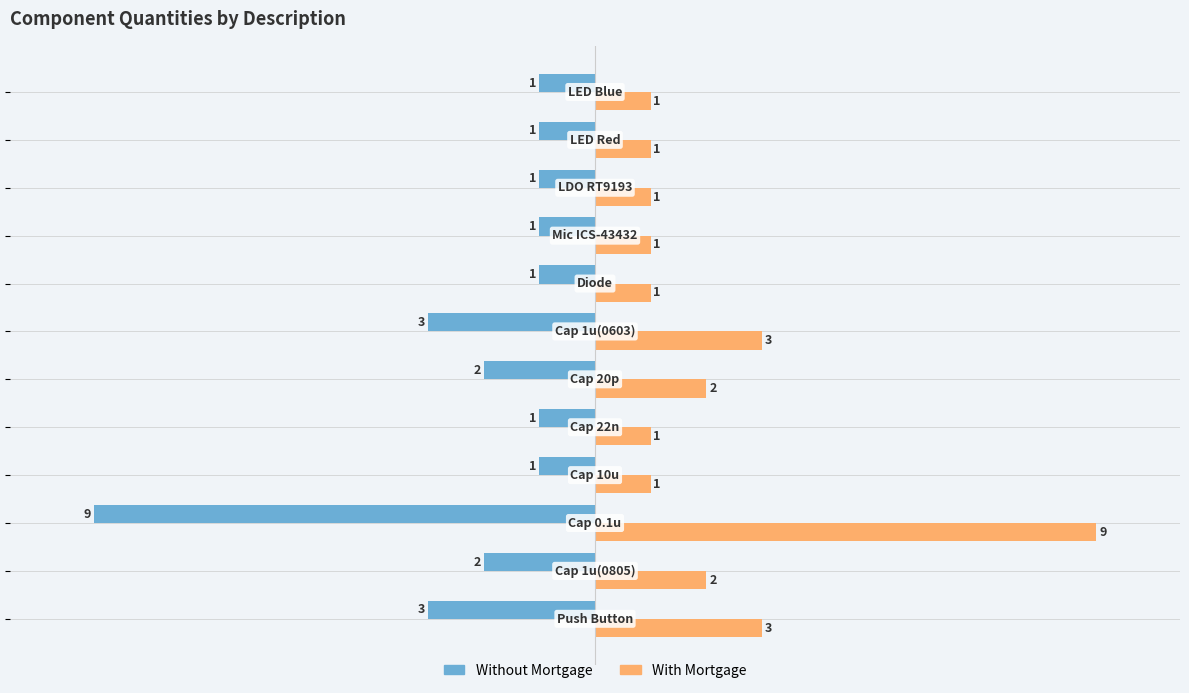

What is the difference between the maximum and minimum values in the With Mortgage series?

8